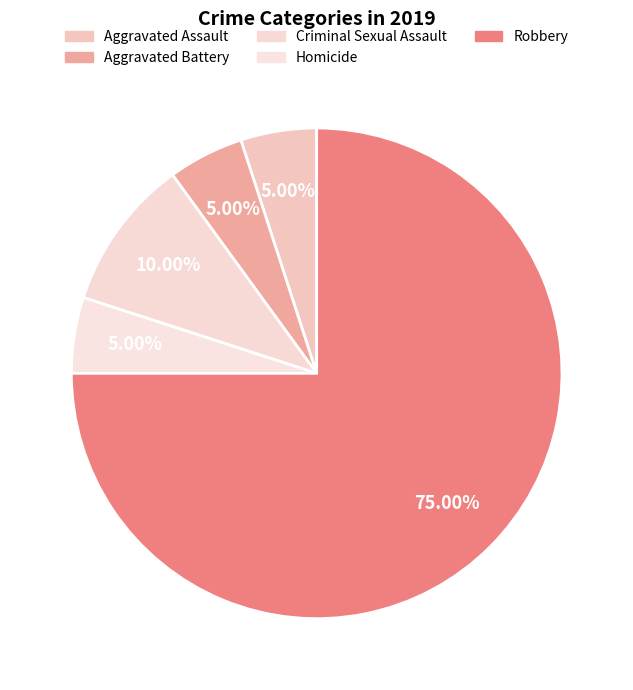

Count the number of slices in the pie.

5